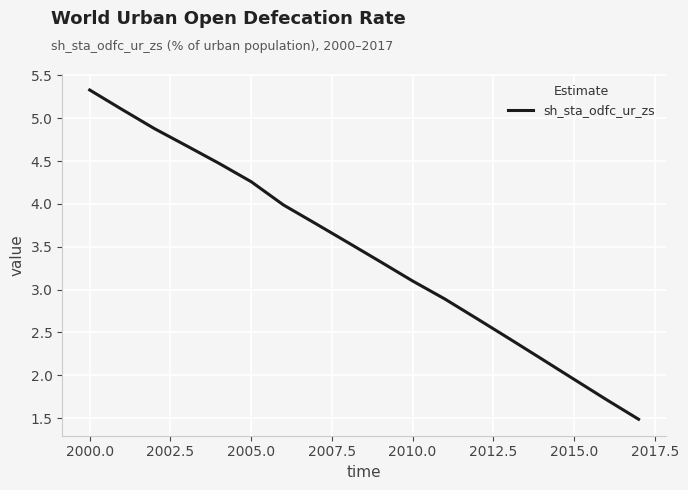

What is the difference between the maximum and minimum values?

3.8